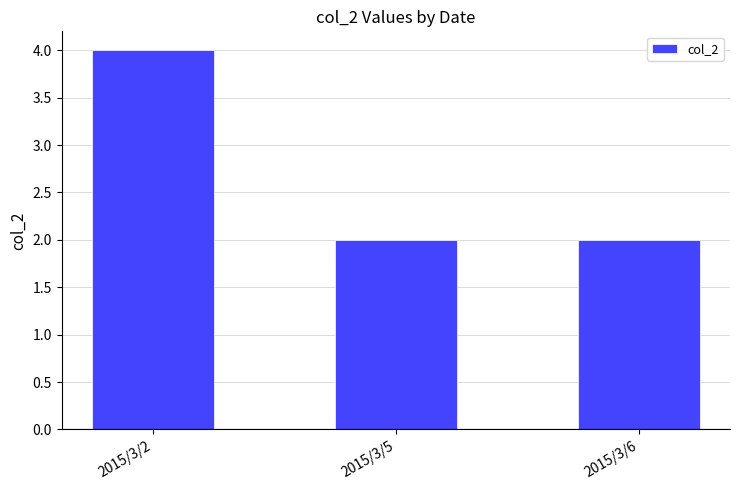

What is the value of the 2nd bar from the left?

2